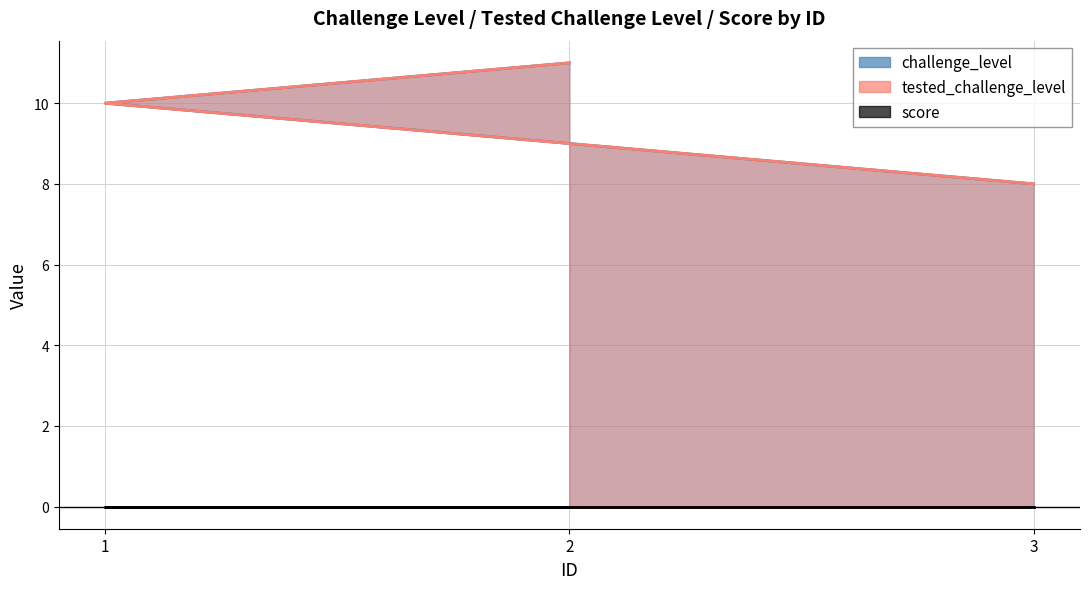

What is the lowest value of the tested_challenge_level series?

8